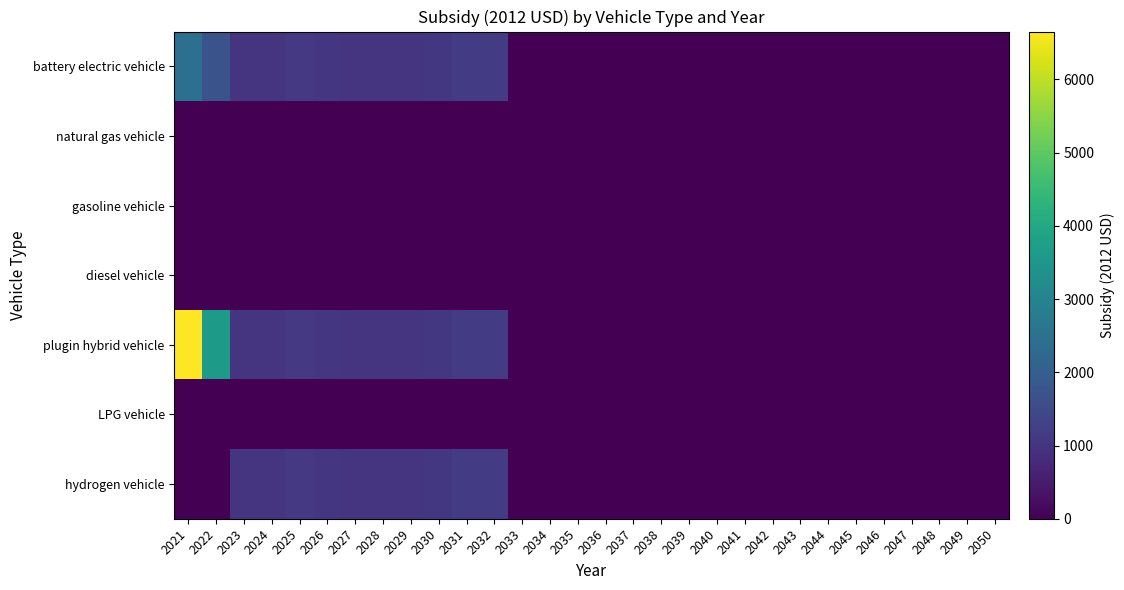

At which category is the sum across all series the highest?

2021